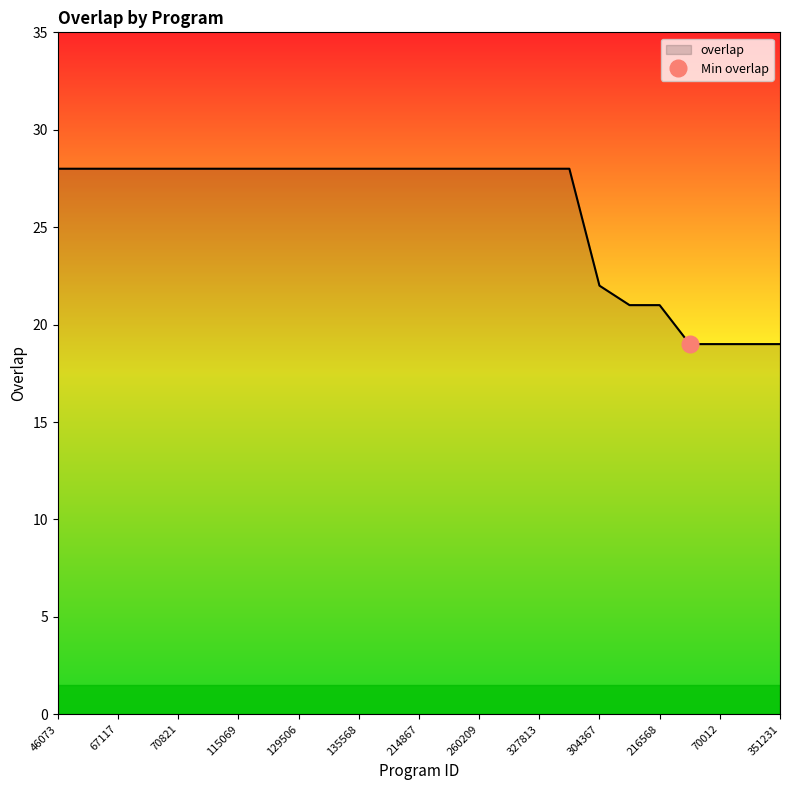

At which category does the chart reach its minimum across all series?

69649